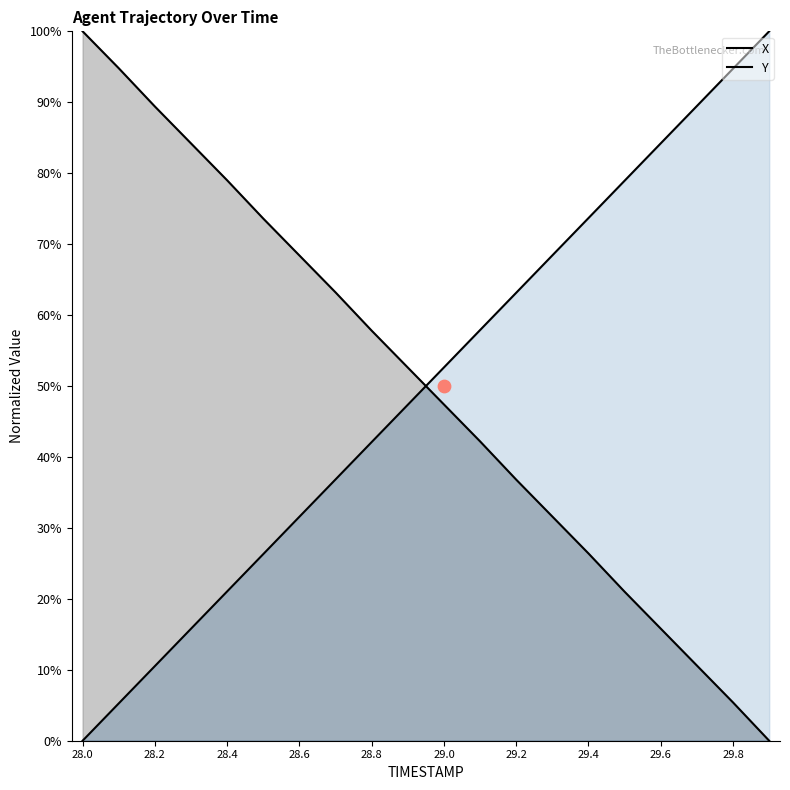

What are all the series names shown in the legend?

X, Y